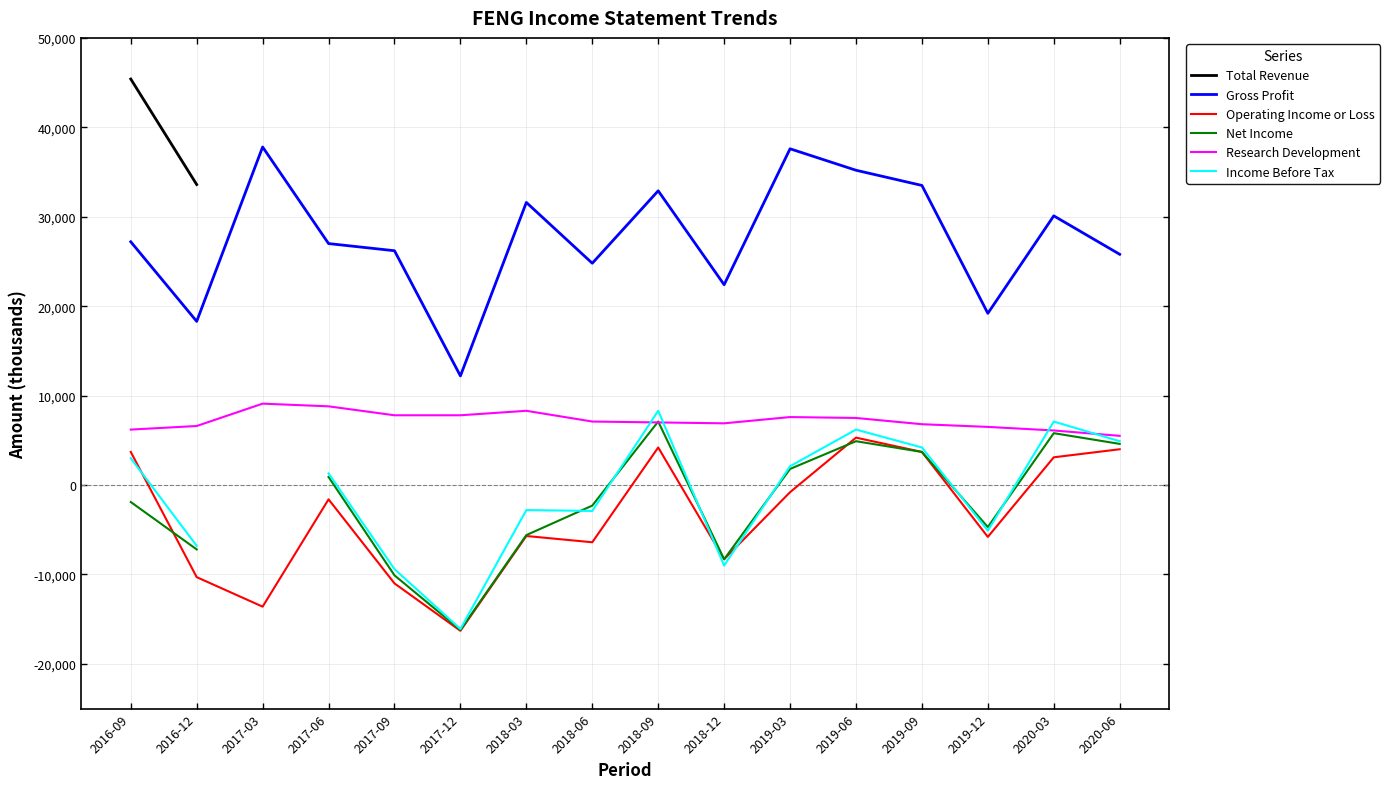

True or false: Operating Income or Loss and Research Development intersect in this chart.

False